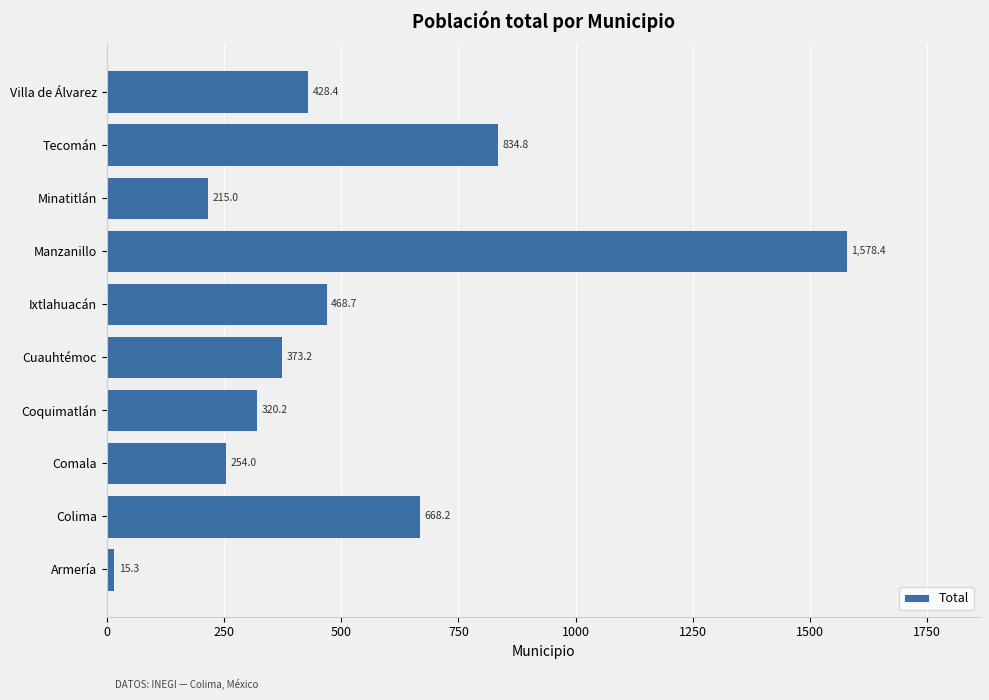

What is the change in value from Coquimatlán to Minatitlán?

-105.2